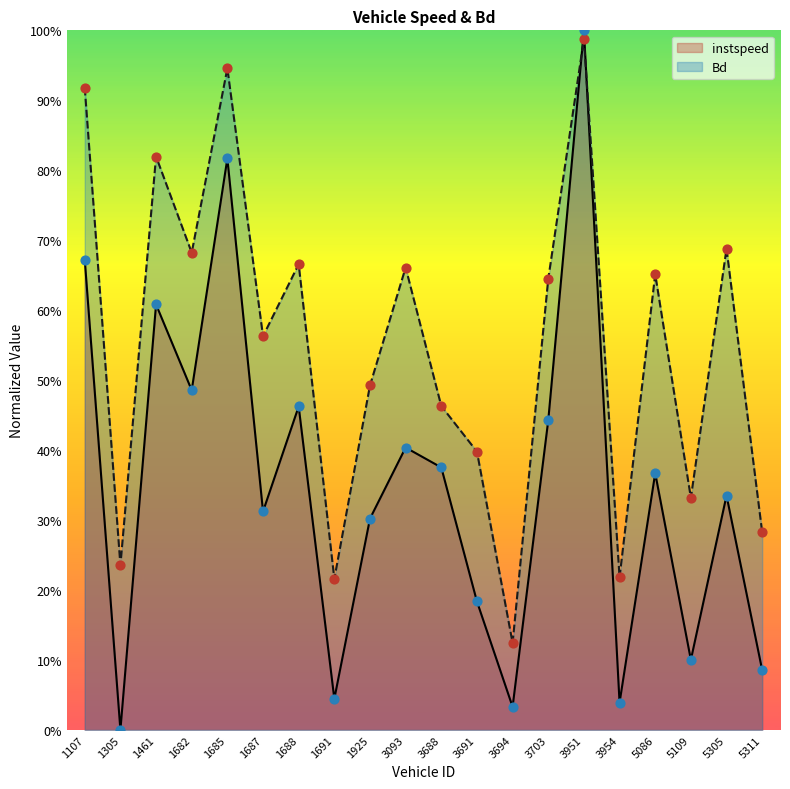

Is the value of Bd at 5109 greater than the value of instspeed at 1685?

No